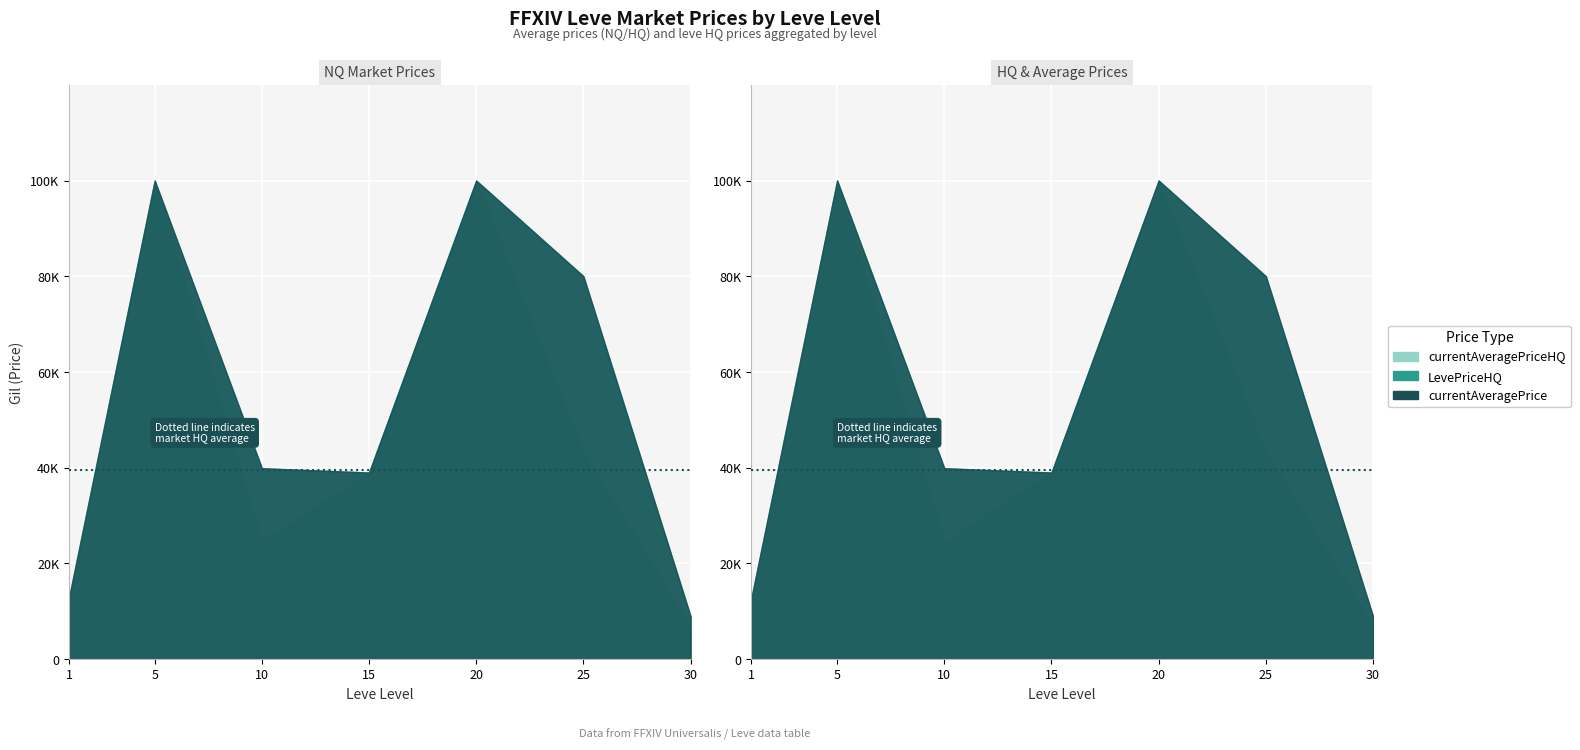

Where does the currentAveragePriceHQ series first go above 29999?

5